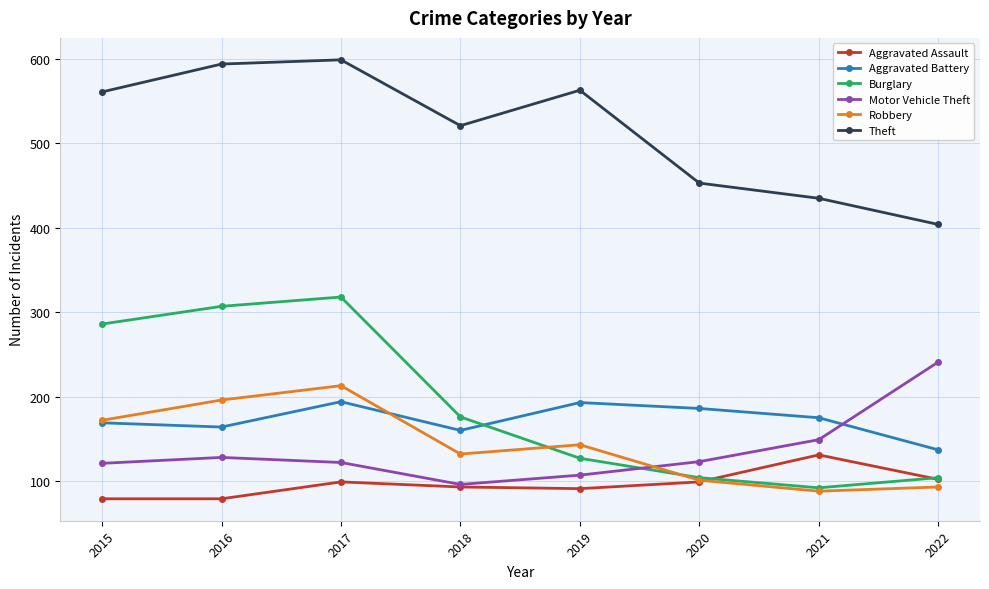

Rank the series by their maximum value, from highest to lowest.

Theft, Burglary, Motor Vehicle Theft, Robbery, Aggravated Battery, Aggravated Assault